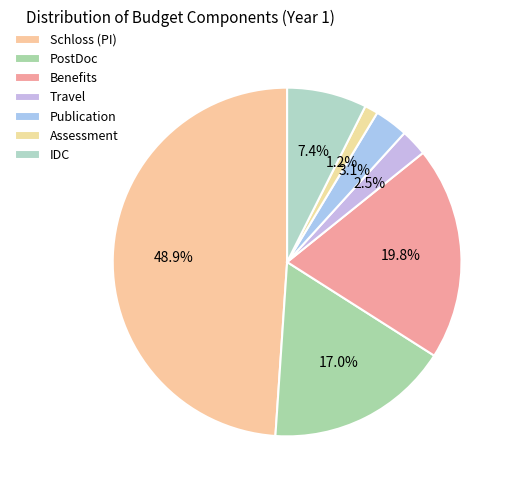

How many slices are in this pie chart?

7